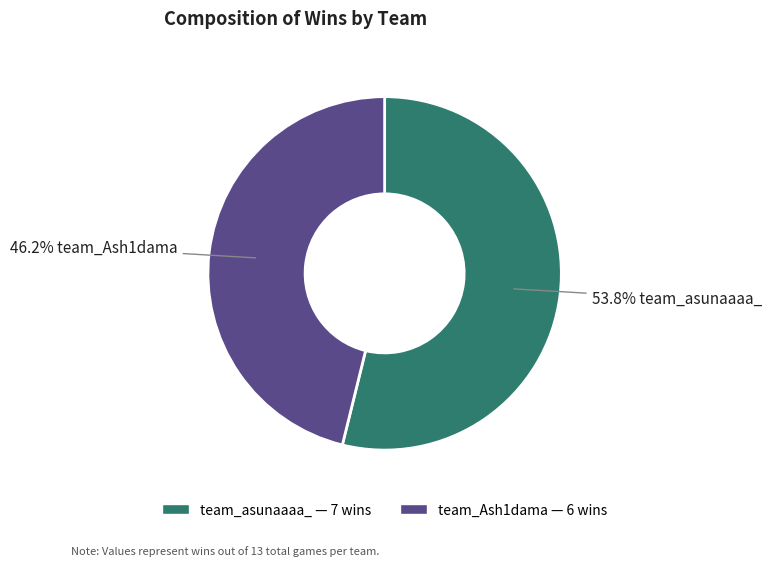

How many segments does this pie chart have?

2